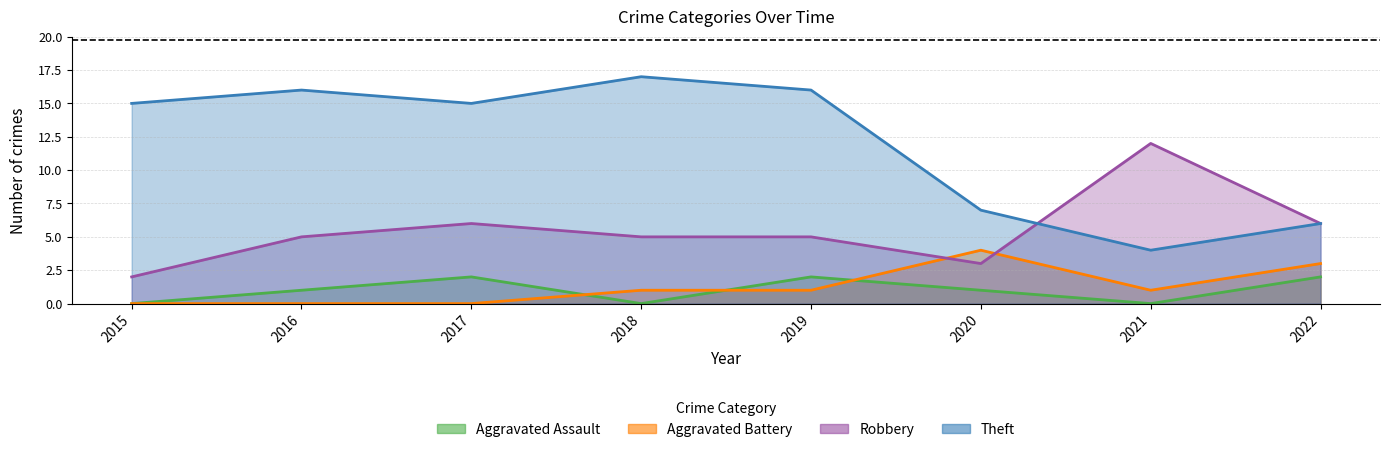

What is the average value of the Theft series?

12